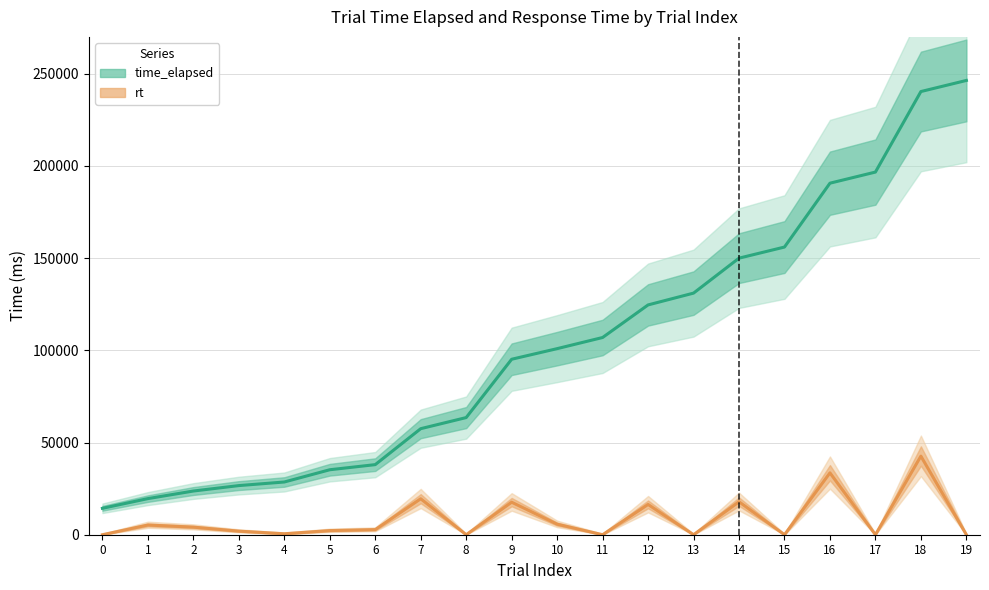

The time_elapsed series shows 52214 at 9. True or false?

False